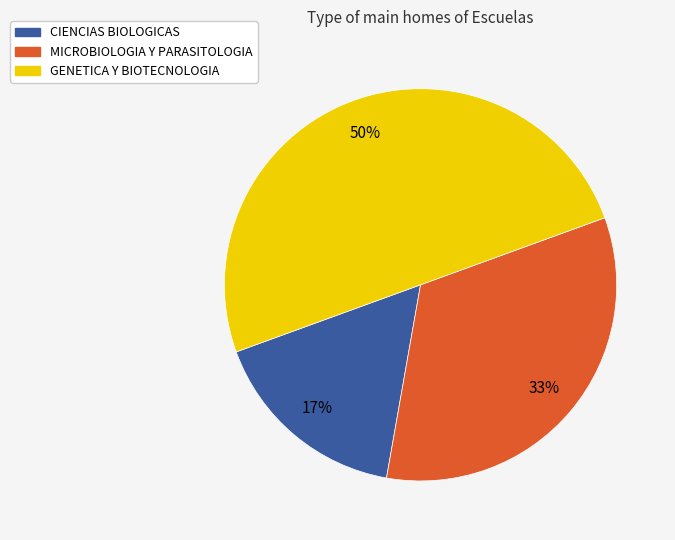

Which slice is the largest?

GENETICA Y BIOTECNOLOGIA